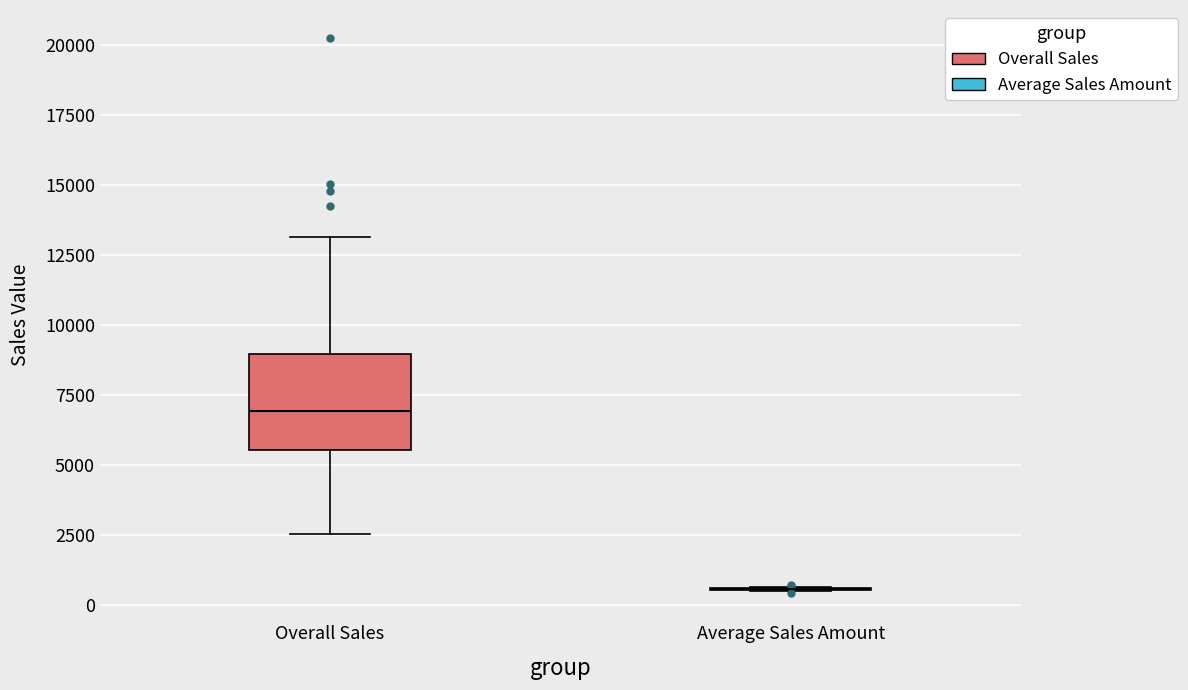

Reading left to right, transcribe this box plot: for each box, give where its median line is, the range the box spans, and where its two whiskers end, as read against the y-axis. The values are not printed on the chart, so give them approximately, as read against the axis.

Overall Sales: median 7000, box 5500 to 9000, whiskers 2500 to 13000
Average Sales Amount: box collapsed to a line at 500, whiskers 500 to 500